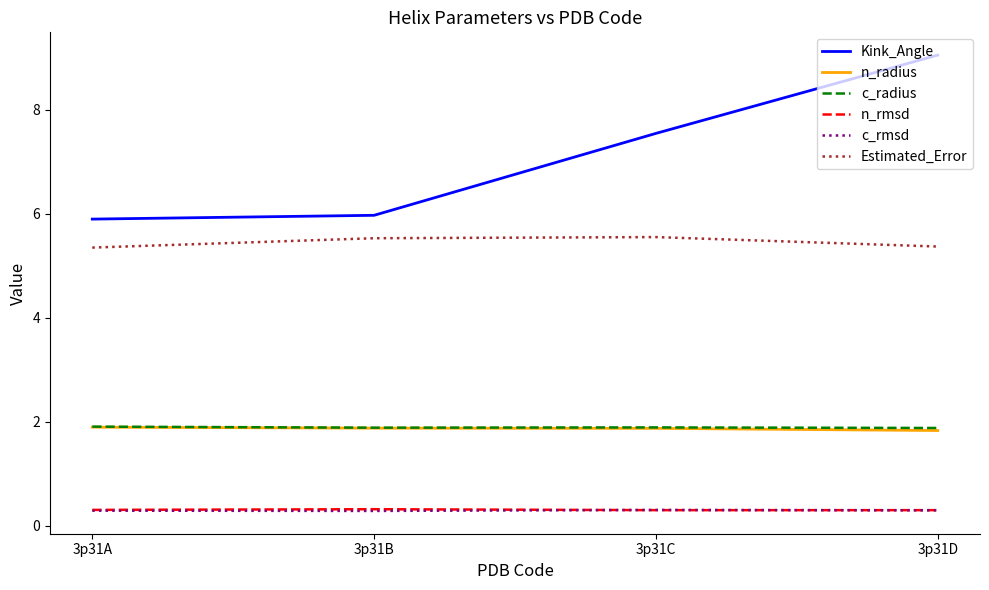

What is the difference between the highest and lowest values at 3p31A?

5.6